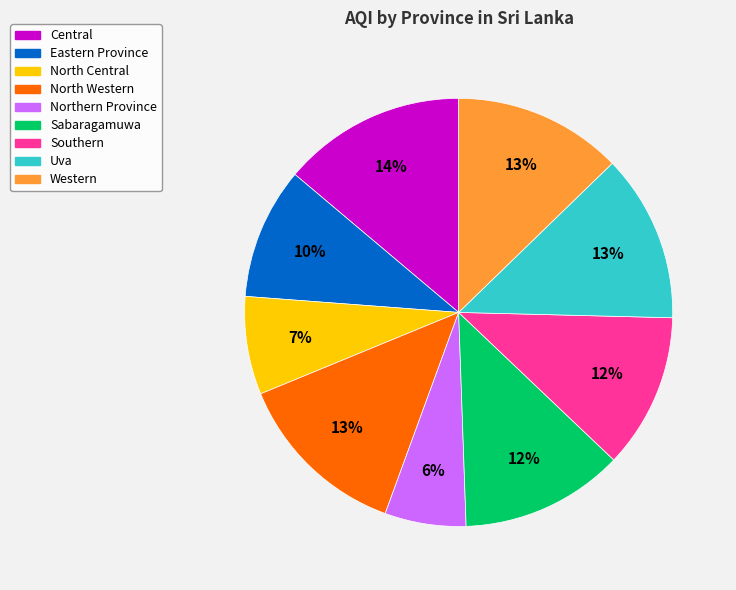

Is there any slice that represents more than half of the pie?

No